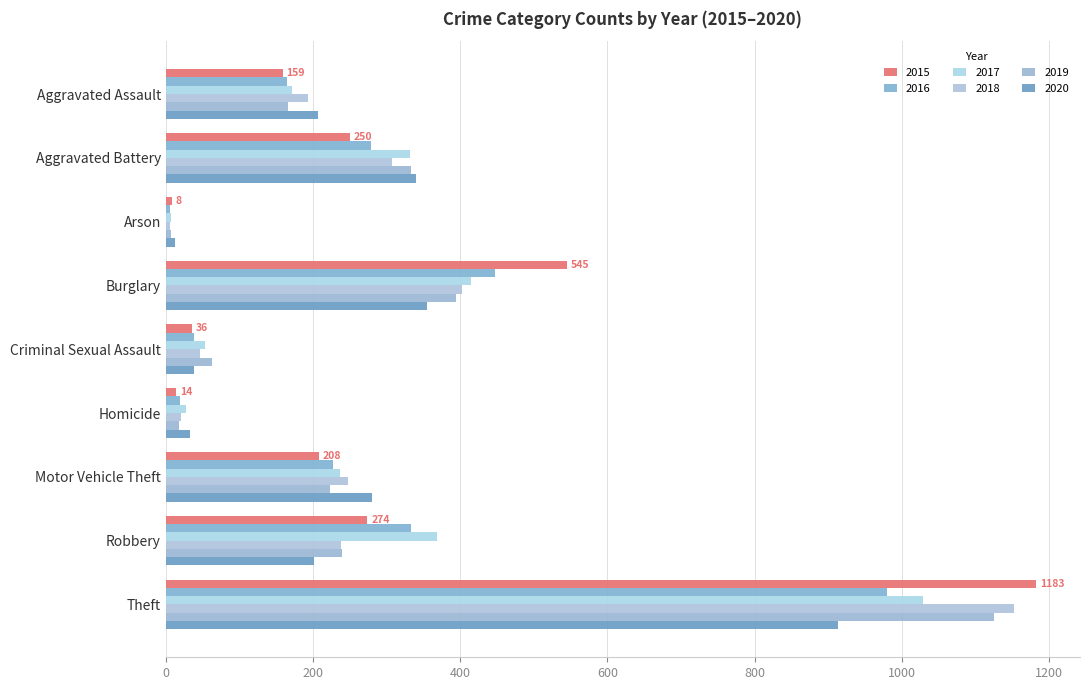

Reading left to right, what are all the values shown in this chart?

2015: 159	250	8	545	36	14	208	274	1183
2016: 165	279	6	447	38	19	227	333	980
2017: 171	332	7	415	53	28	237	369	1029
2018: 193	308	6	402	46	21	248	238	1153
2019: 166	333	7	395	63	18	223	239	1125
2020: 207	340	13	355	39	33	280	202	914